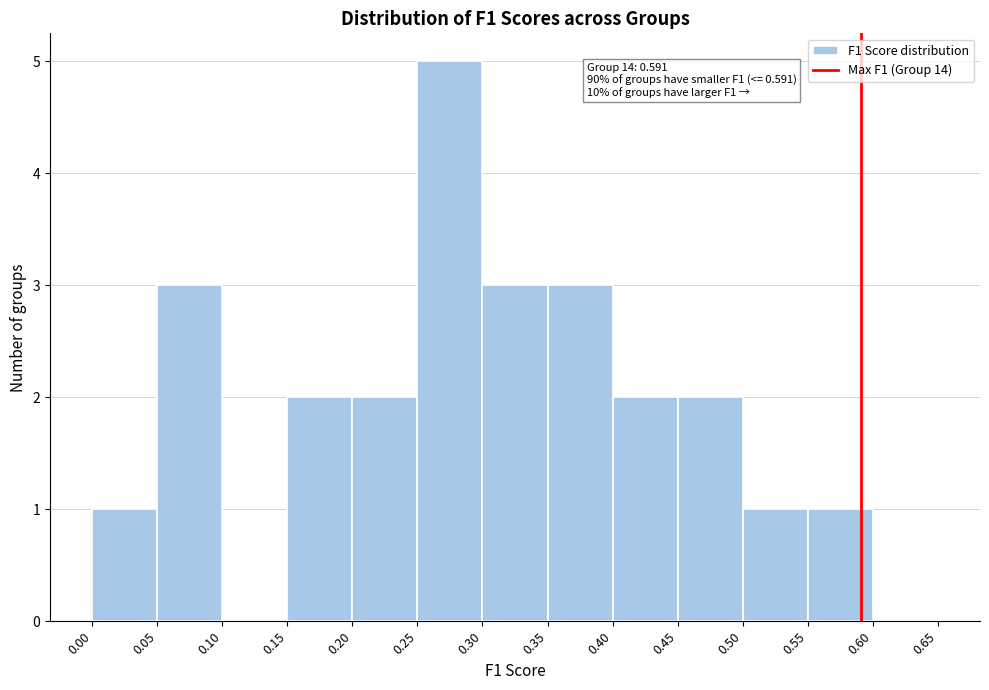

Which range on the x-axis has the tallest bar?

0.25 to 0.30